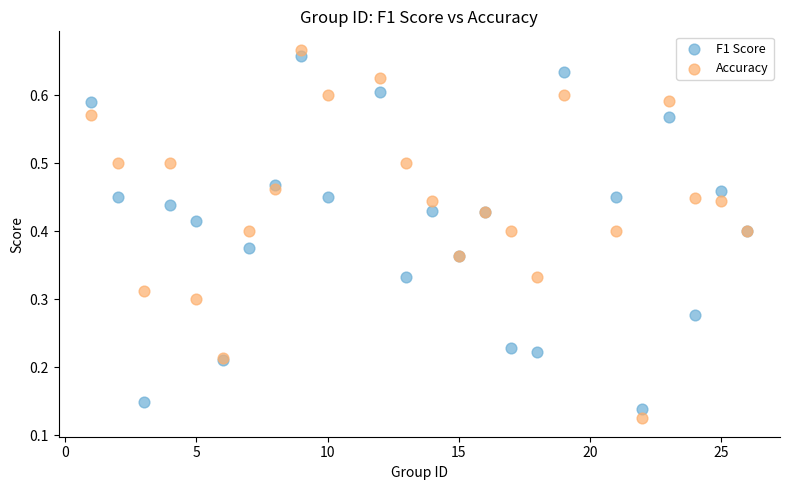

What is the X range (max minus min) for the scatter plot?

25.0